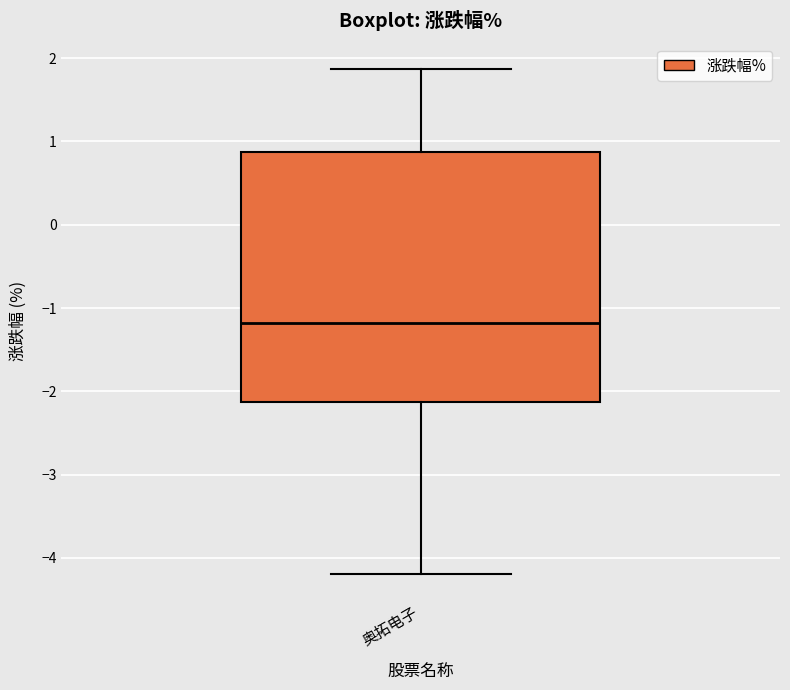

Read this box plot against the y-axis: the position of the median line, the range covered by the box, and the ends of both whiskers. The values are not printed on the chart, so give them approximately, as read against the axis.

median -1.2, box -2.1 to 0.9, whiskers -4.2 to 1.9